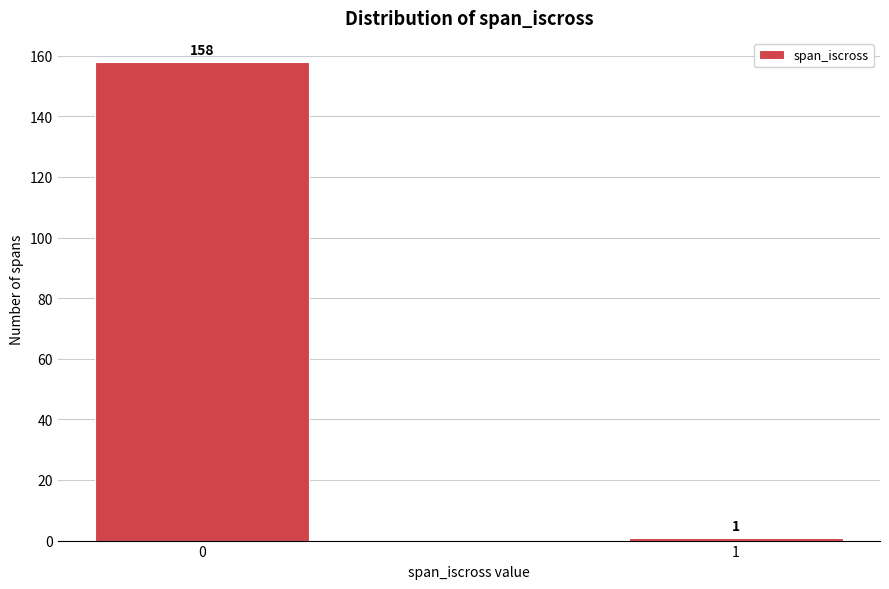

Reading right to left, what are all the values shown in this chart?

1	158